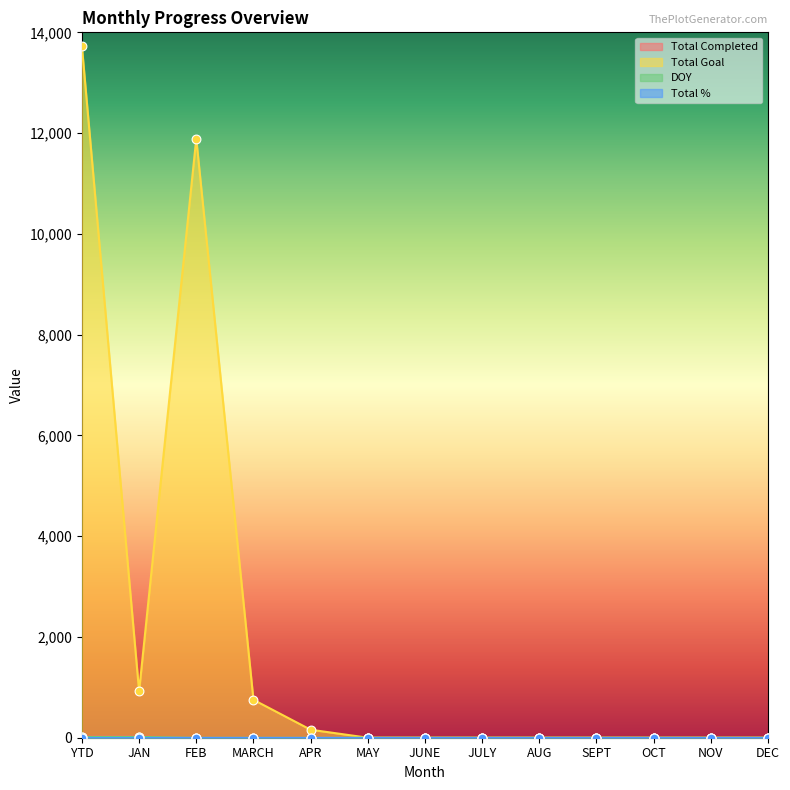

At which category is the sum across all series the highest?

YTD